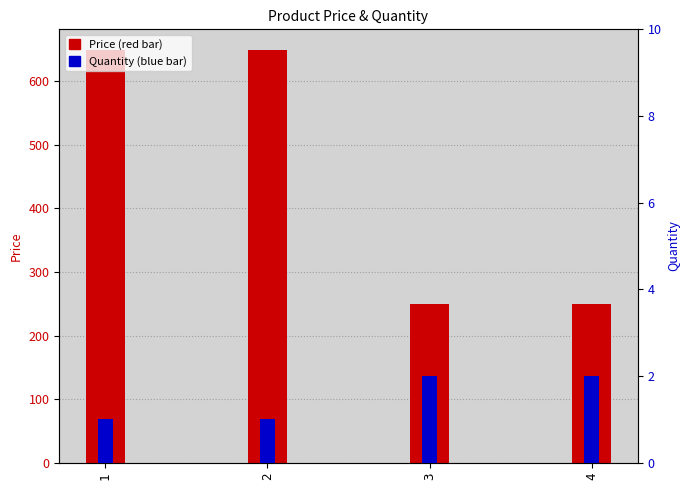

What are all the series names shown in the legend?

Price, Quantity